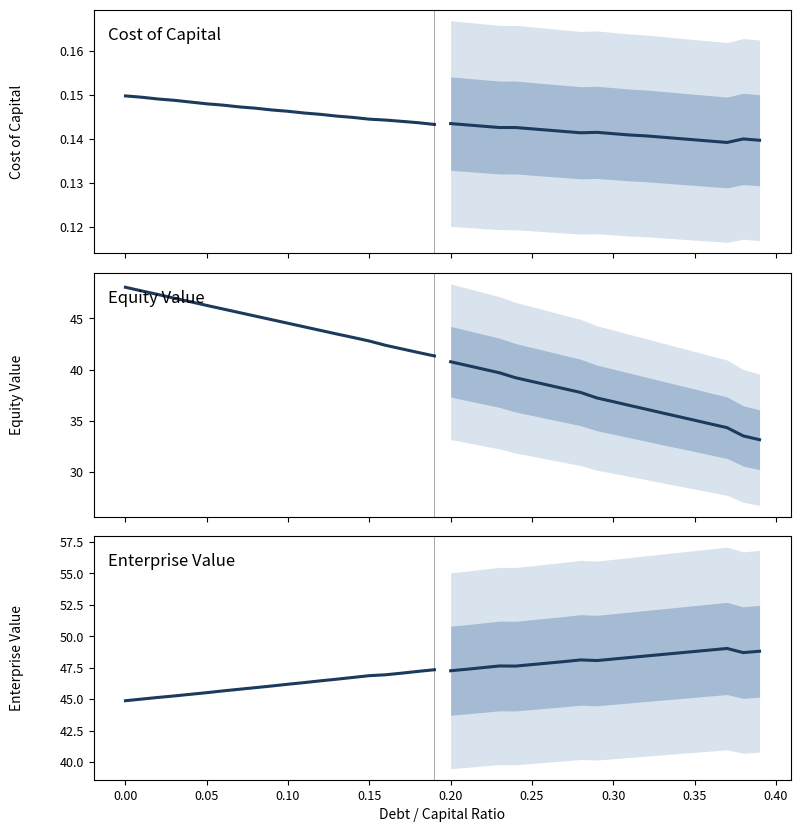

What is the minimum value for cost_capital?

0.1